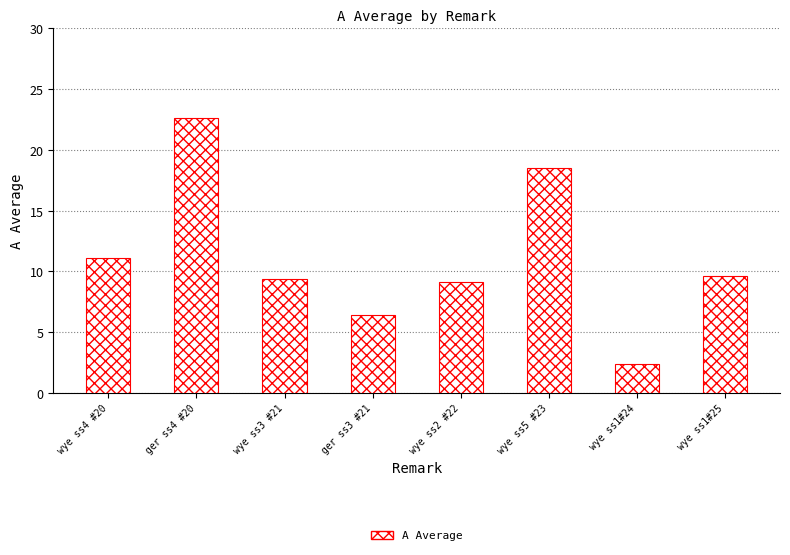

Count the number of data series in this chart.

1